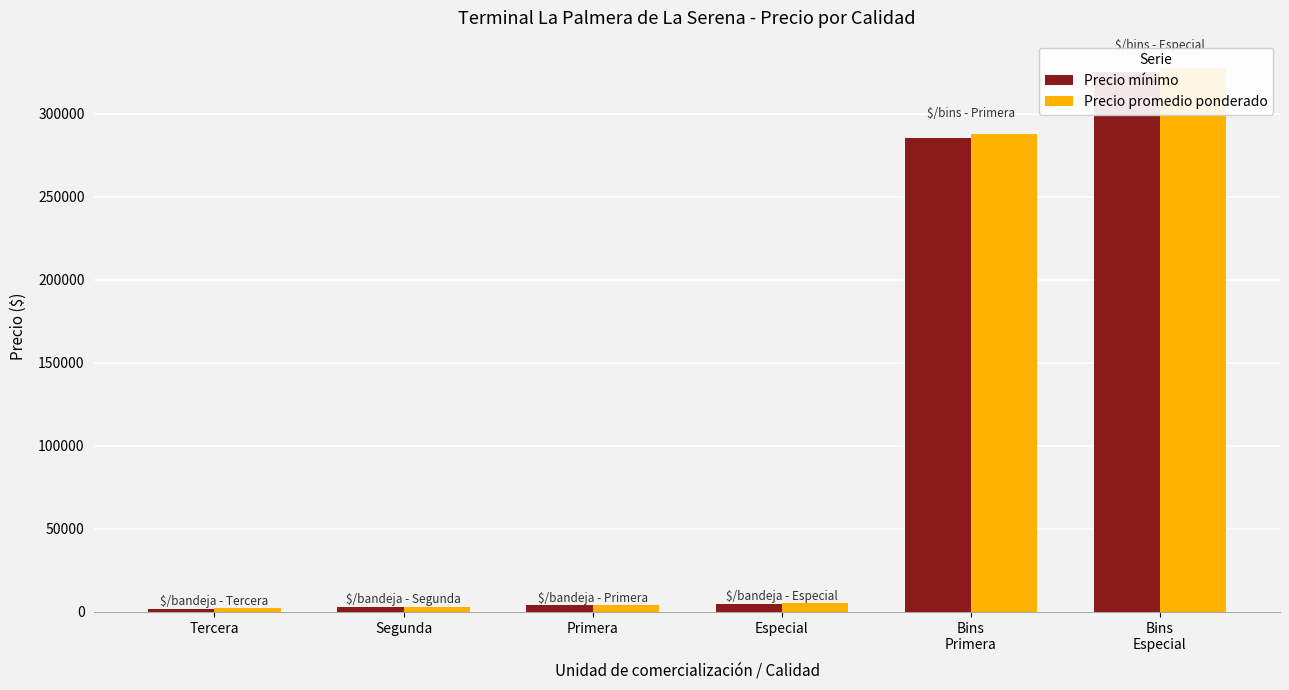

Which category has the lowest value in the Precio promedio ponderado series?

Tercera